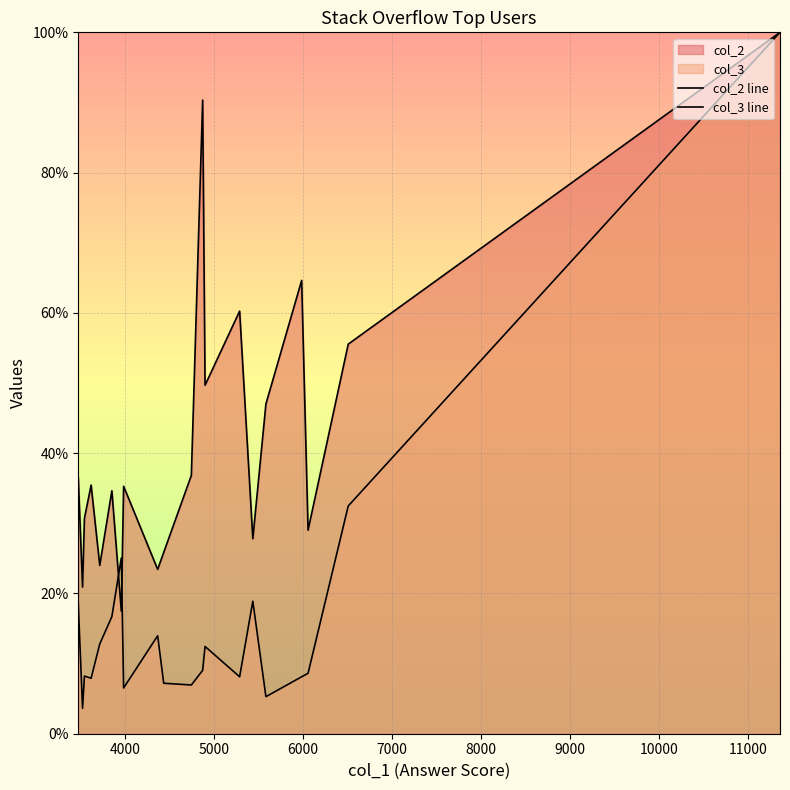

What is the sum of all col_3 line values?

330.4